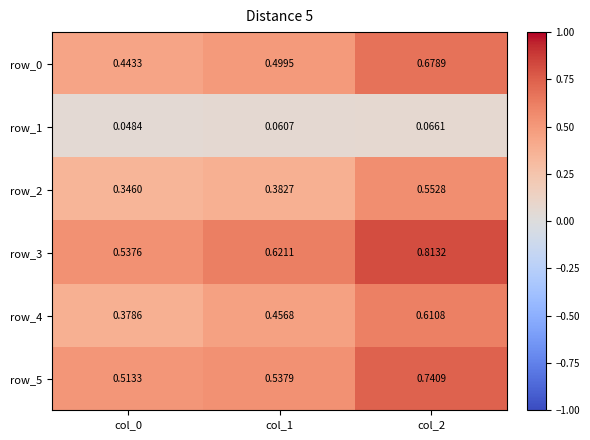

Is the value of row_0 at col_1 greater than the value of row_5 at col_2?

No